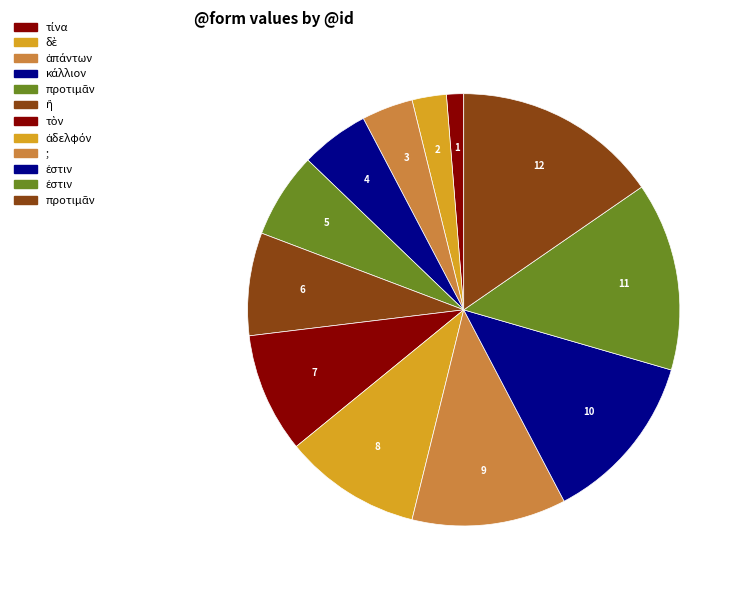

Count the number of slices in the pie.

12